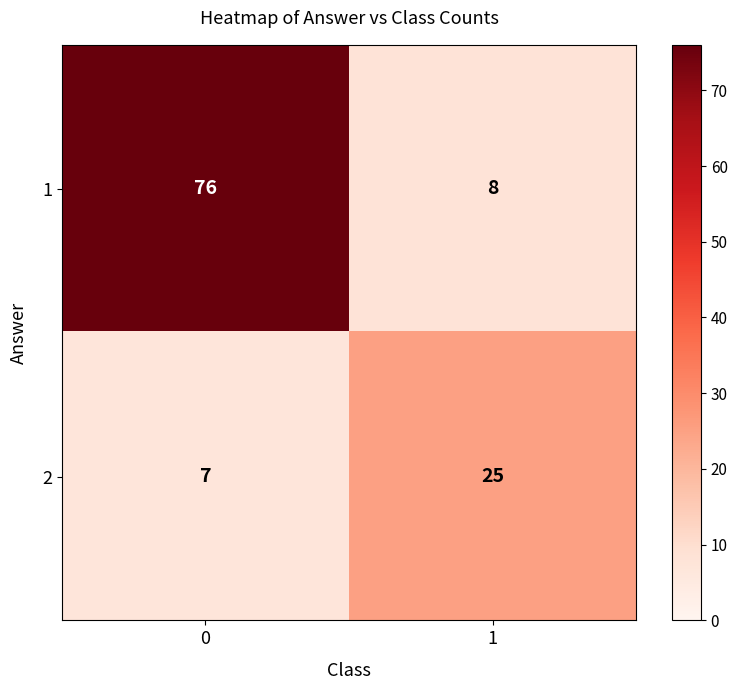

What is the difference between the maximum and minimum values in the 1 series?

68